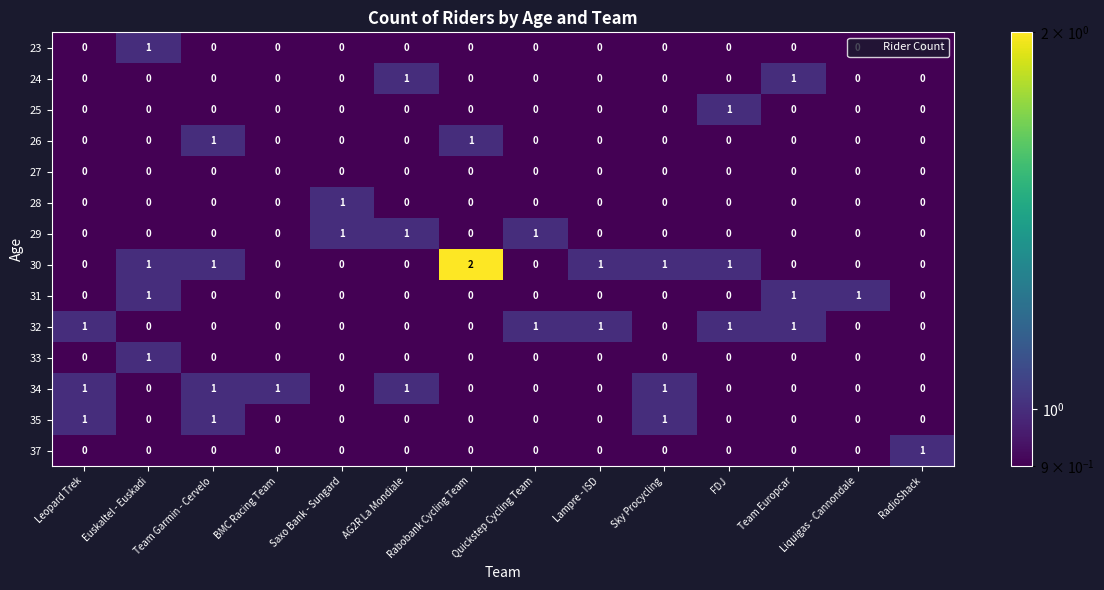

Which series has the widest spread of values?

30